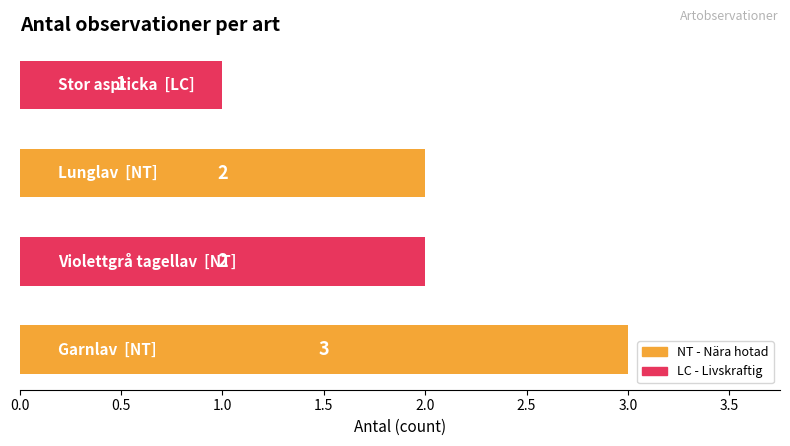

What is the maximum value shown in the chart?

3